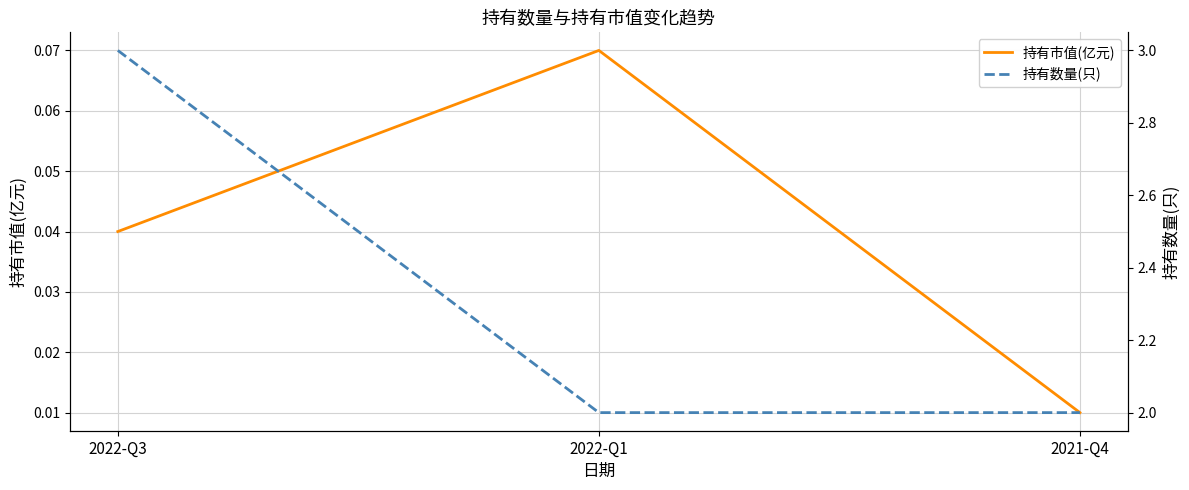

The value of 持有数量(只) at 2022-Q1 is 3.1. True or false?

False